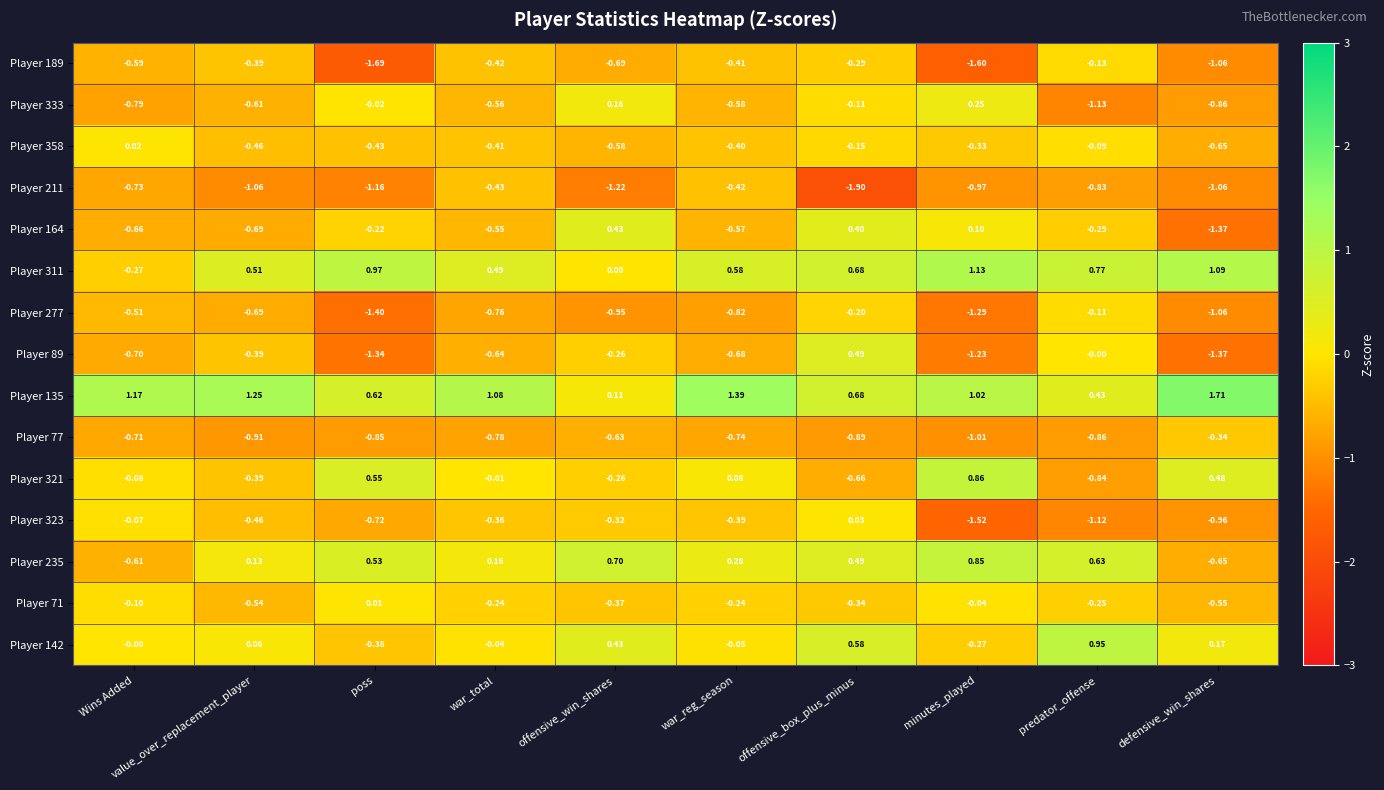

What is the minimum value shown in the chart?

-1.9